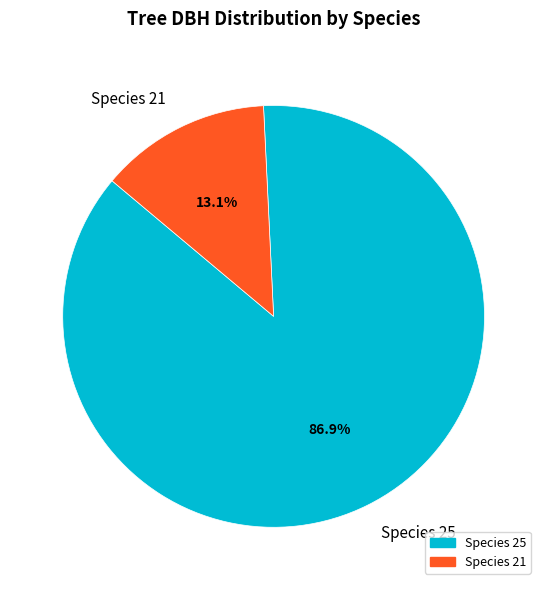

Which slice is the largest?

Species 25